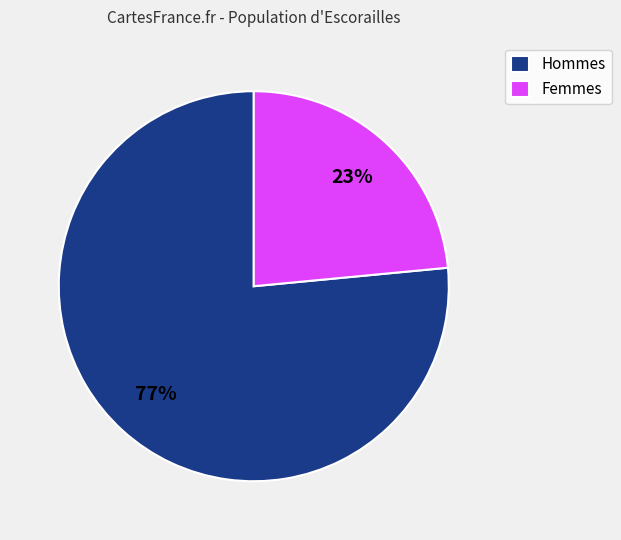

How many segments does this pie chart have?

2